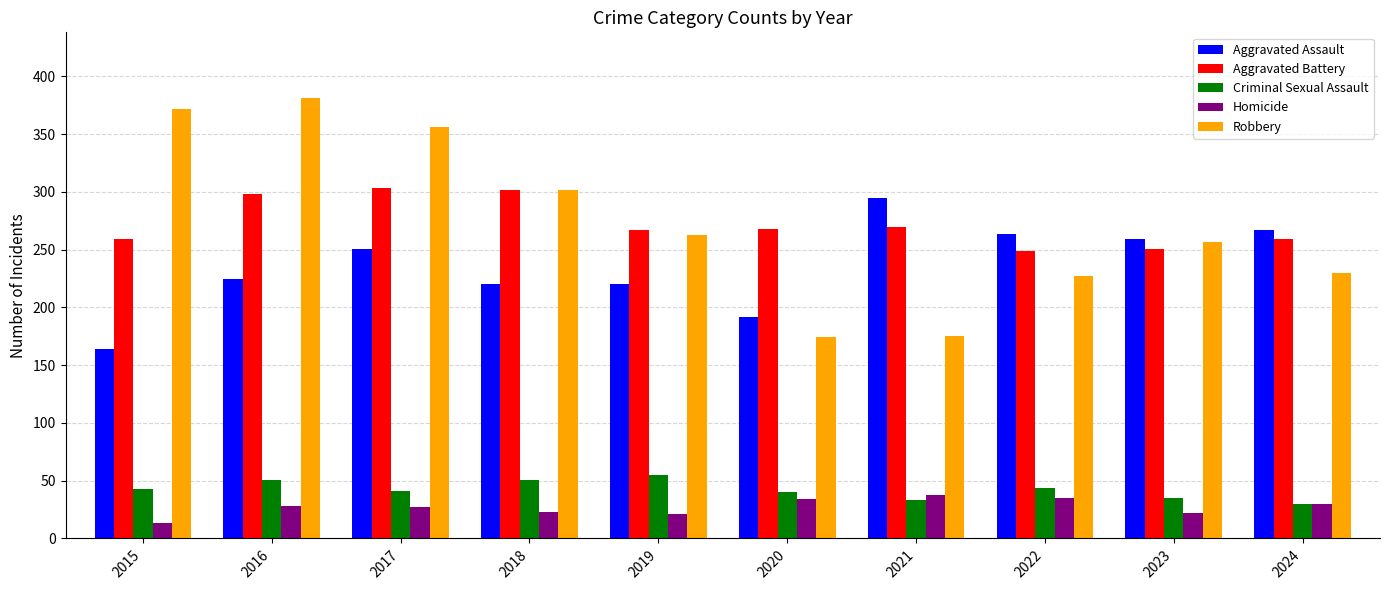

What is the average value of the Aggravated Assault series?

236